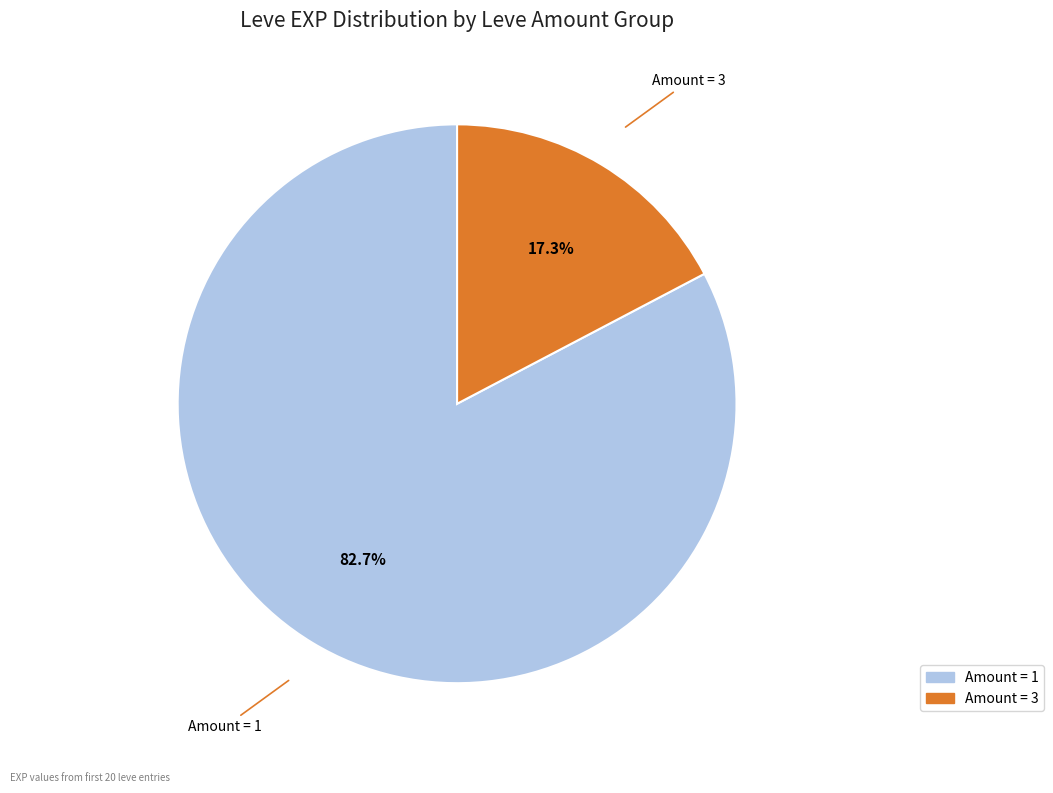

What is the smallest slice in the pie chart?

Amount = 3